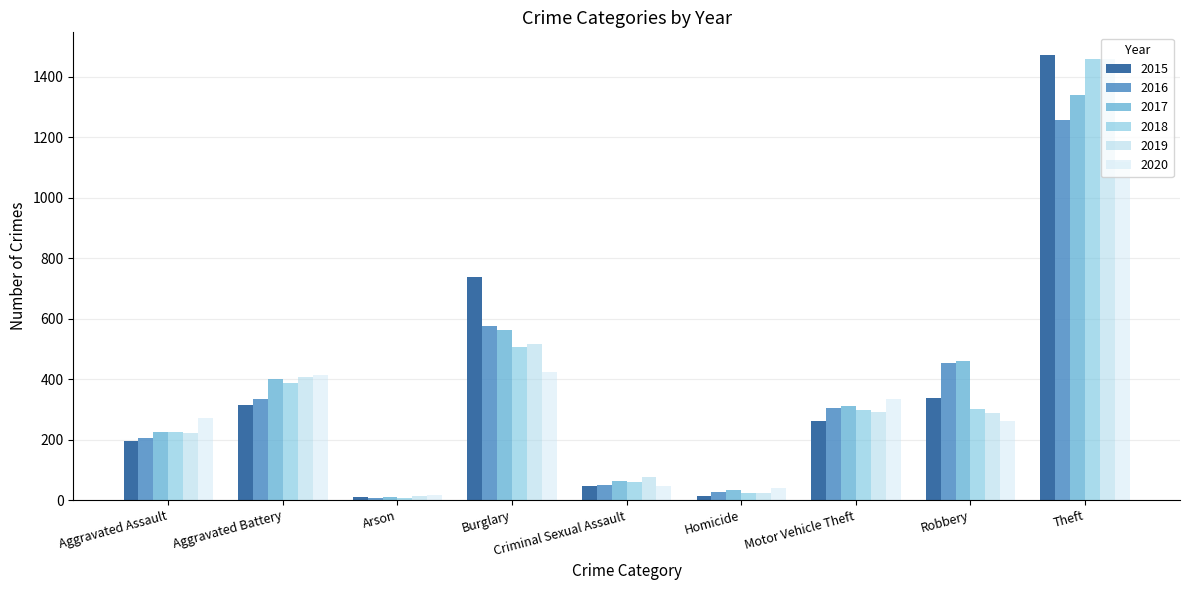

How many data points in 2020 are less than 273?

4